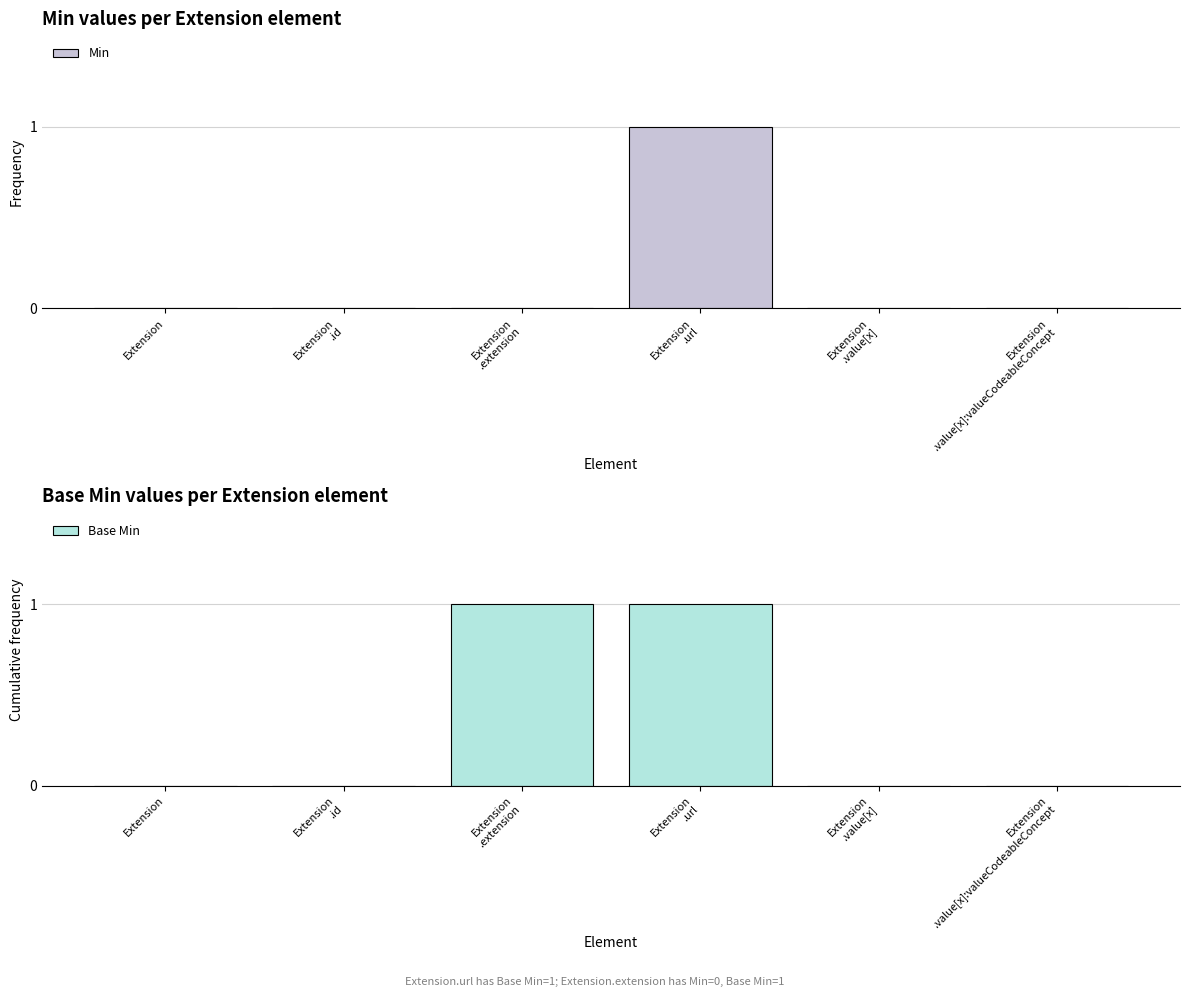

What is the maximum value shown in the chart?

1